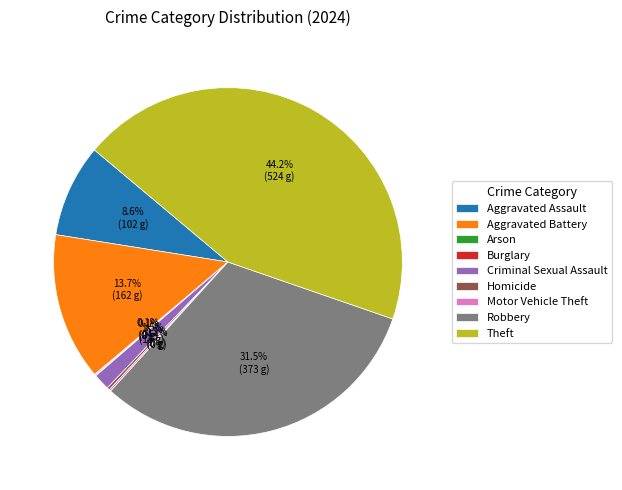

Does Aggravated Assault account for over 50% of the chart?

No